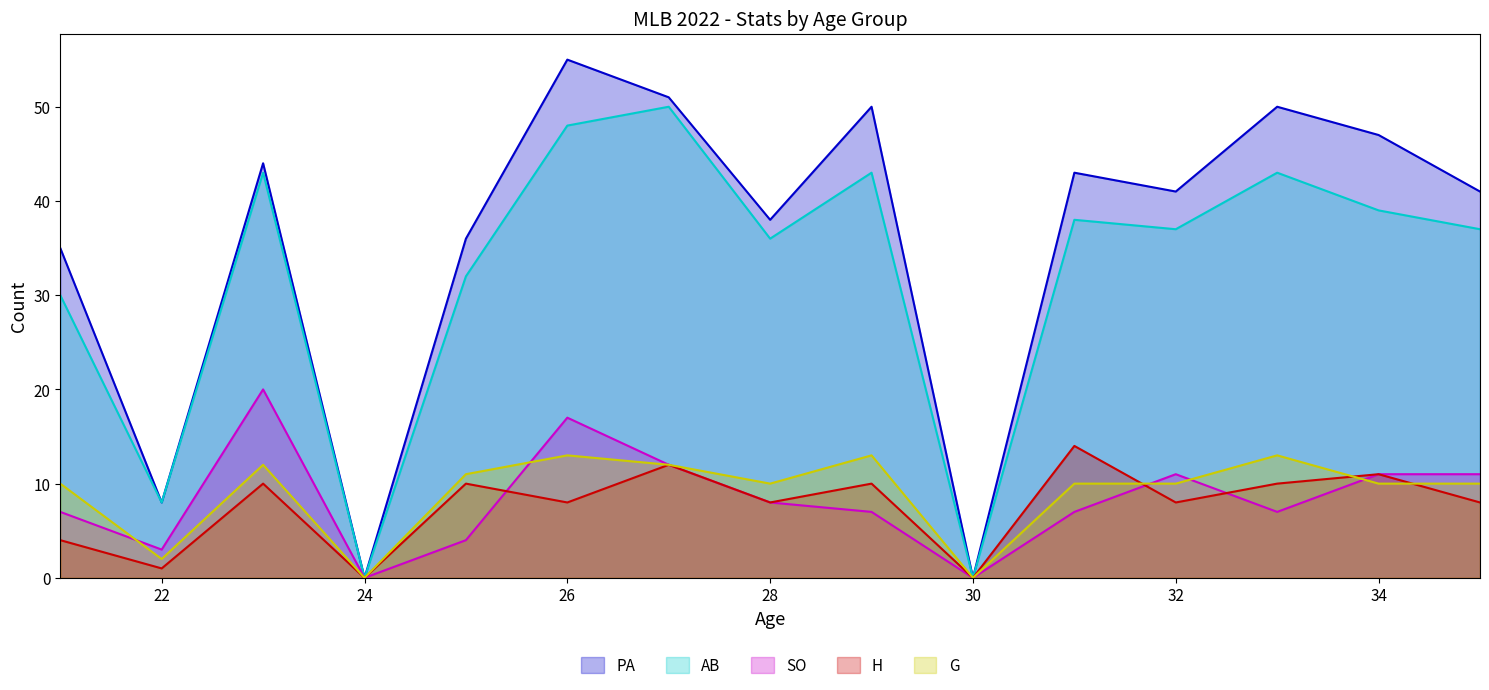

At which category does SO reach its first local valley?

22